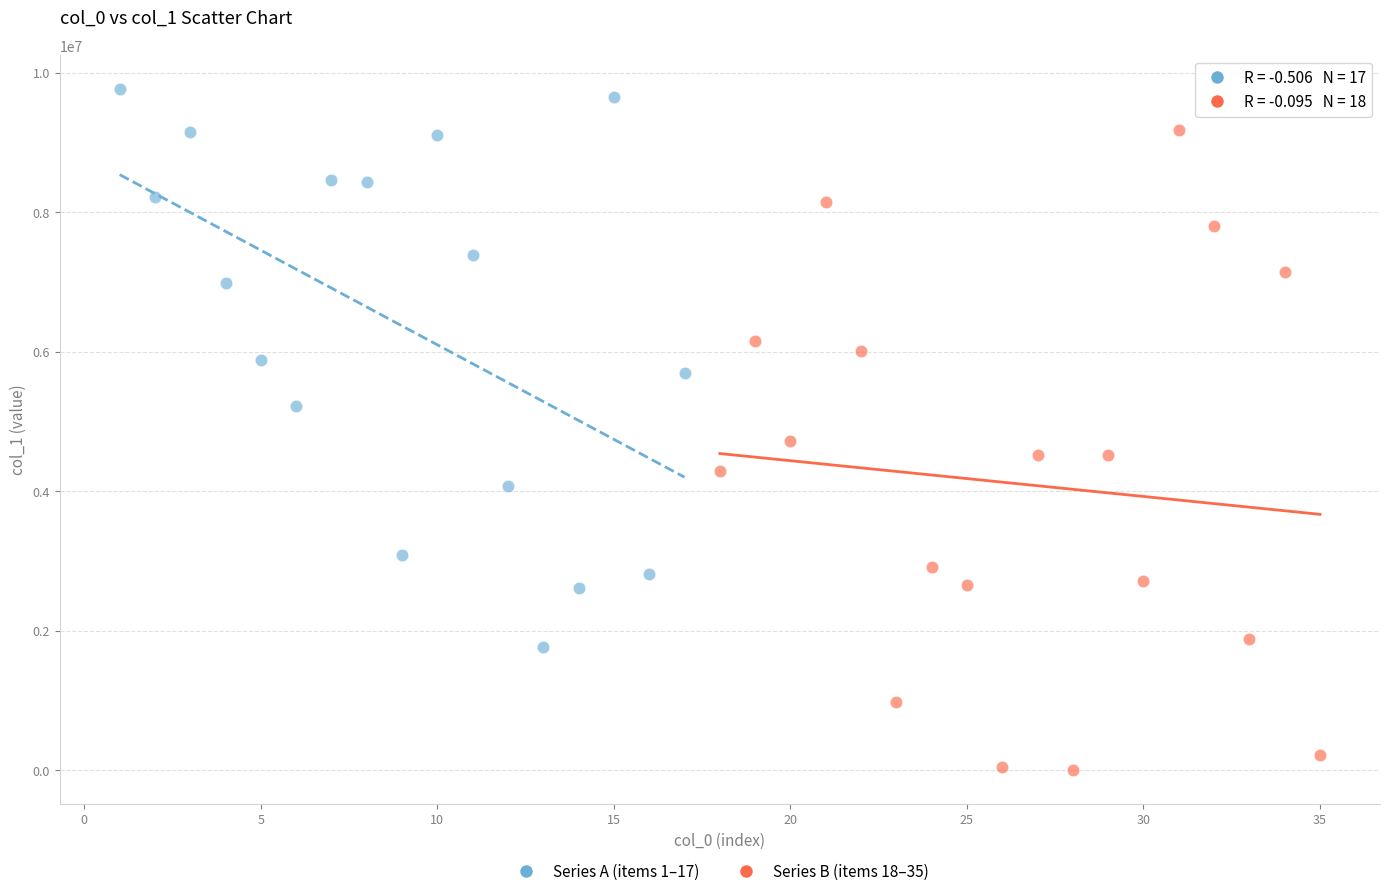

Which series reaches the maximum Y coordinate?

Series A (items 1–17)